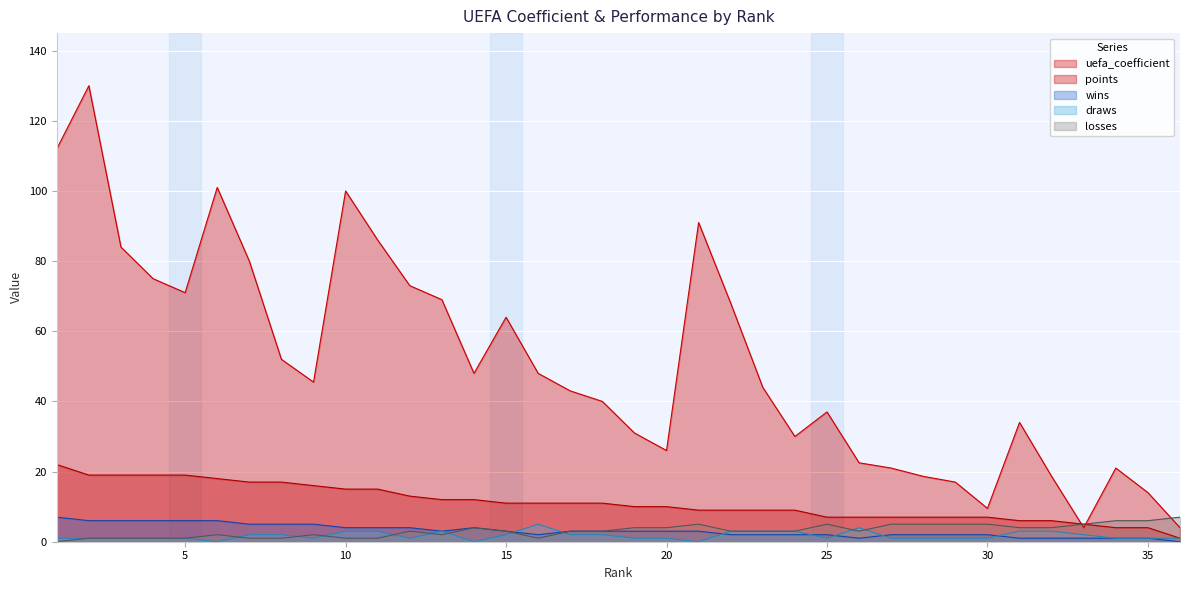

How many wins values are between 2 and 5?

23